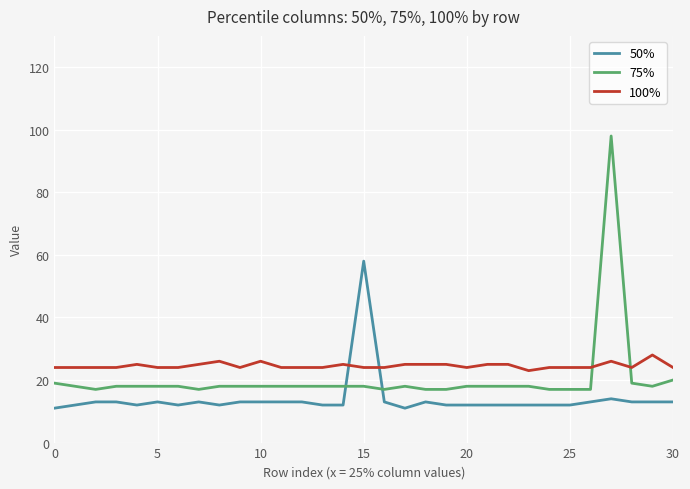

What is the maximum value shown in the chart?

98